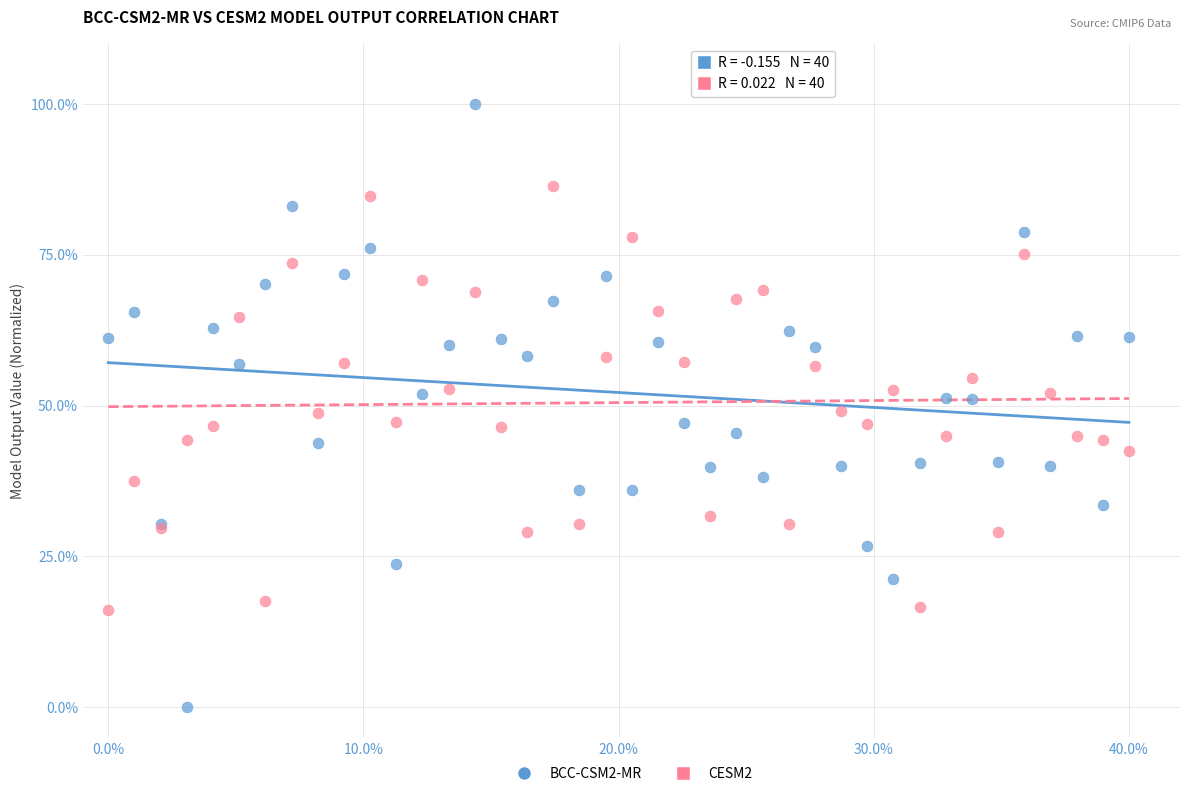

What are all the series names shown in the legend?

BCC-CSM2-MR, CESM2